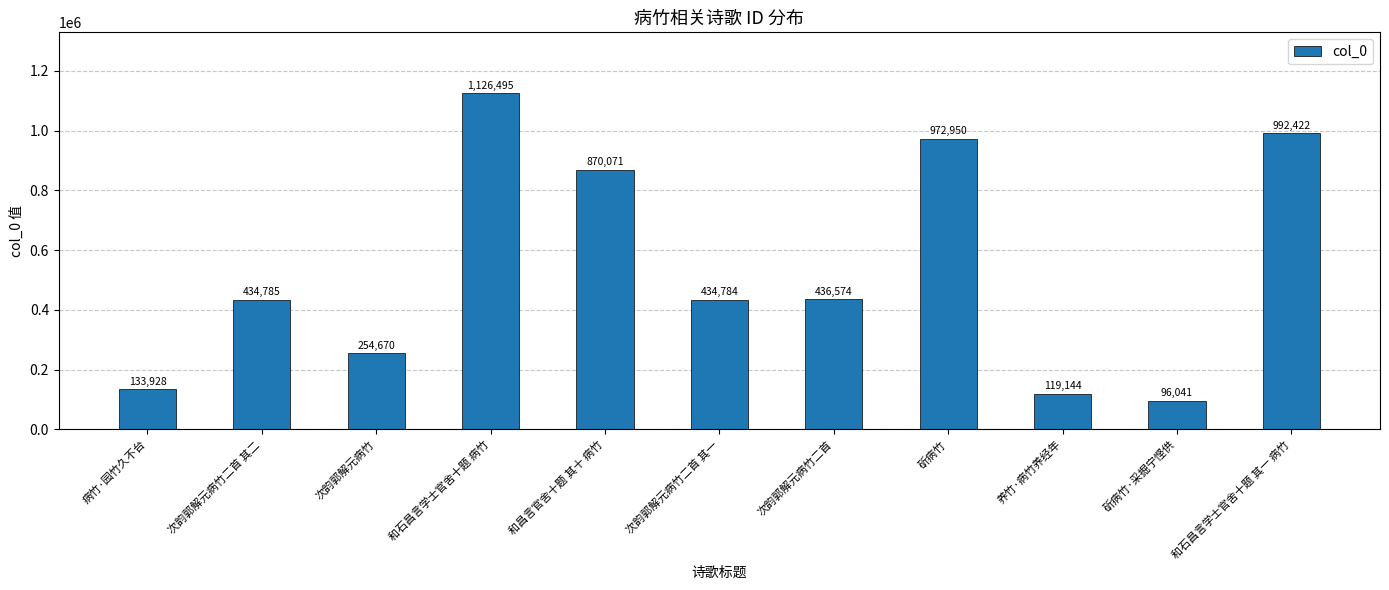

Which label corresponds to the largest value in the chart?

和石昌言学士官舍十题 病竹